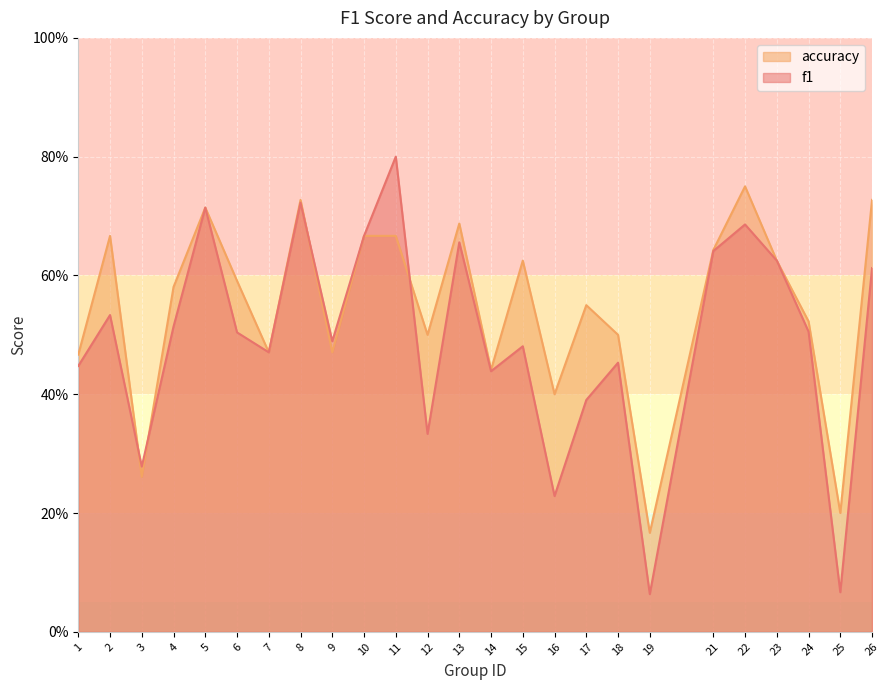

What is the sum of the accuracy values at 26 and 17?

1.3